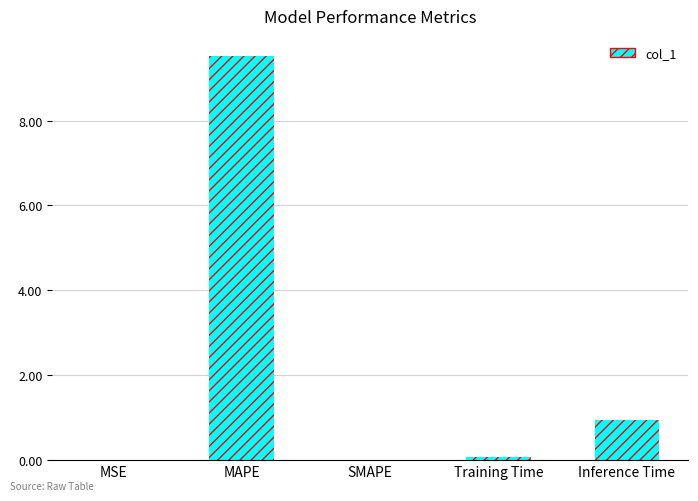

Is it true that the value at MSE is 0.0?

True